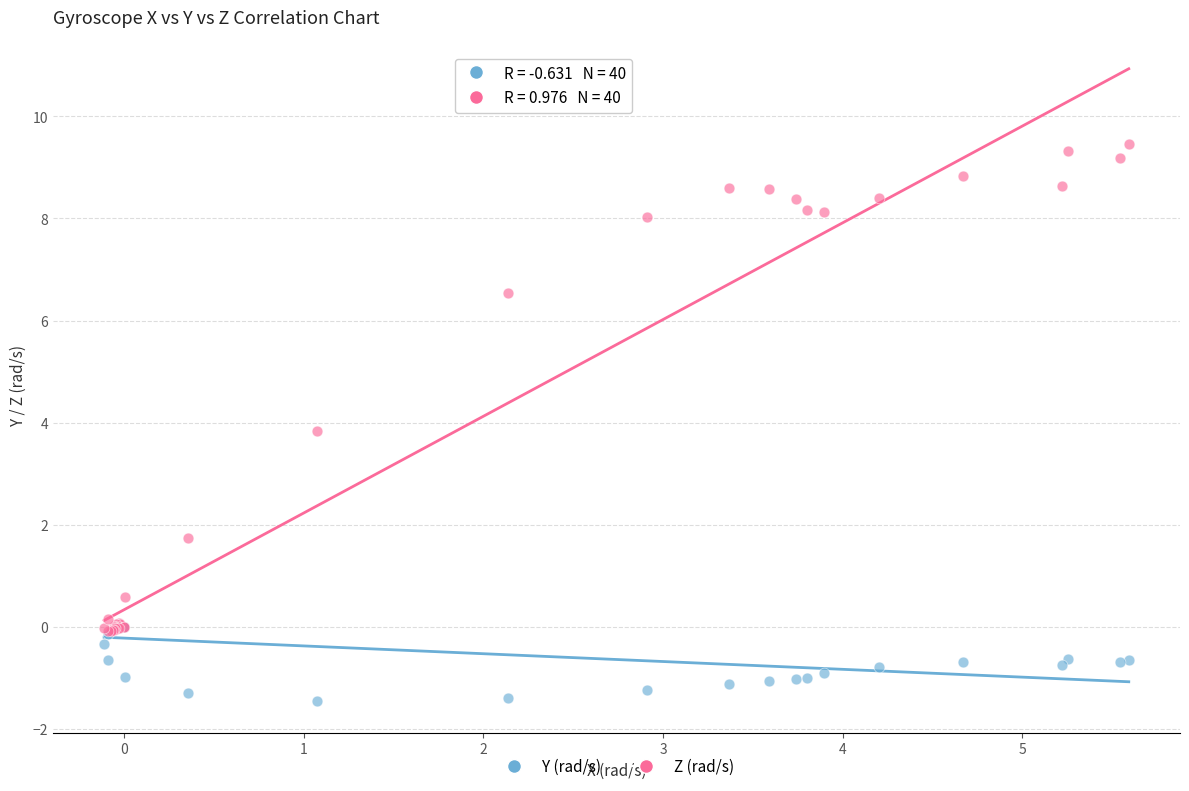

What are all the series names shown in the legend?

Y (rad/s), Z (rad/s)